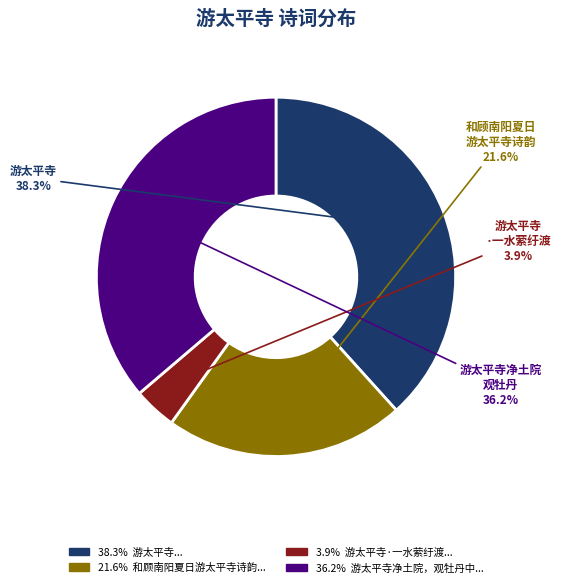

Is there a majority slice in this chart?

No